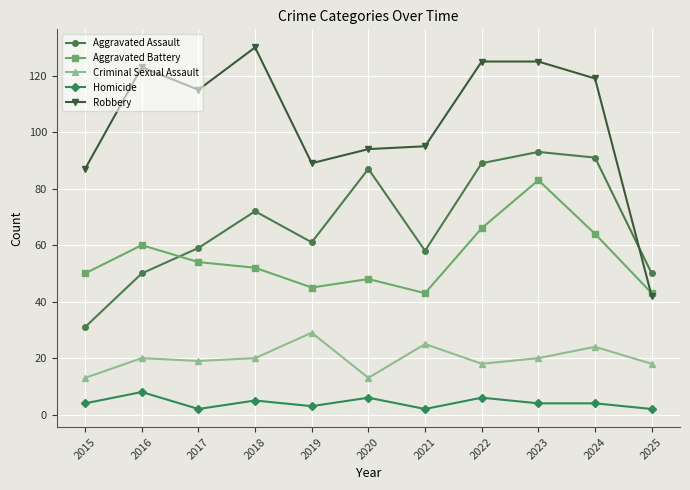

At which label does Aggravated Assault first exceed 61?

2018